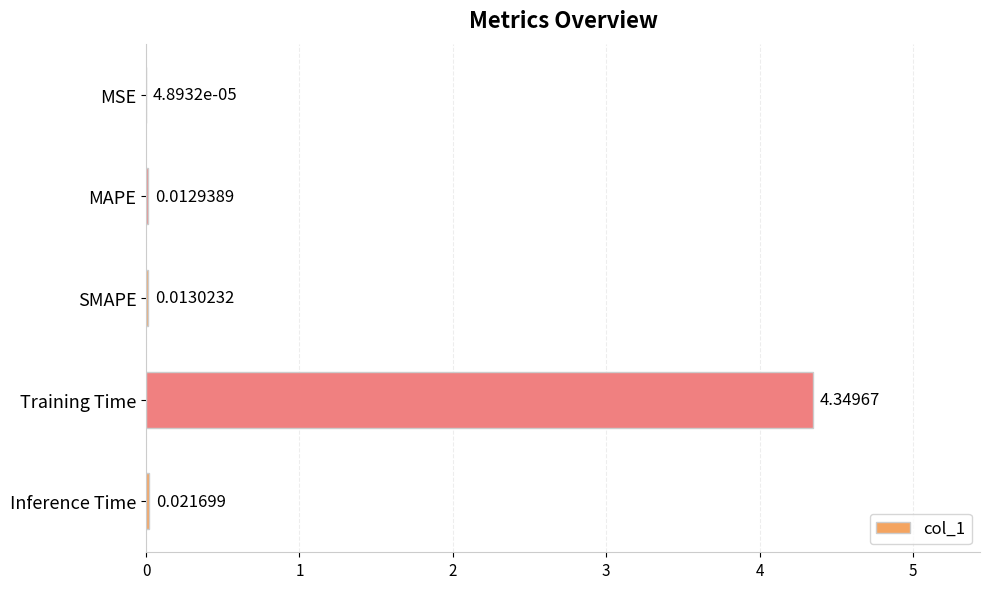

Where is the data nearest to the value 2?

Inference Time